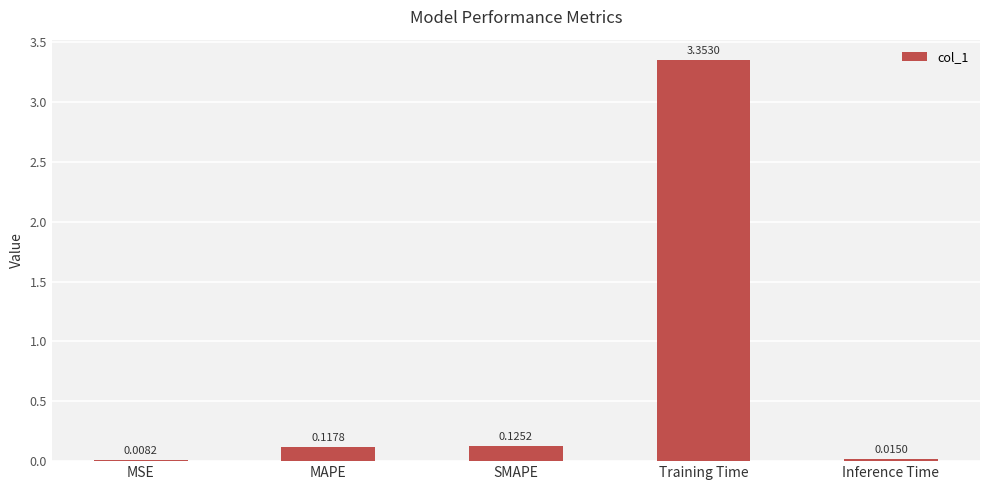

At which label is the value closest to 1?

SMAPE